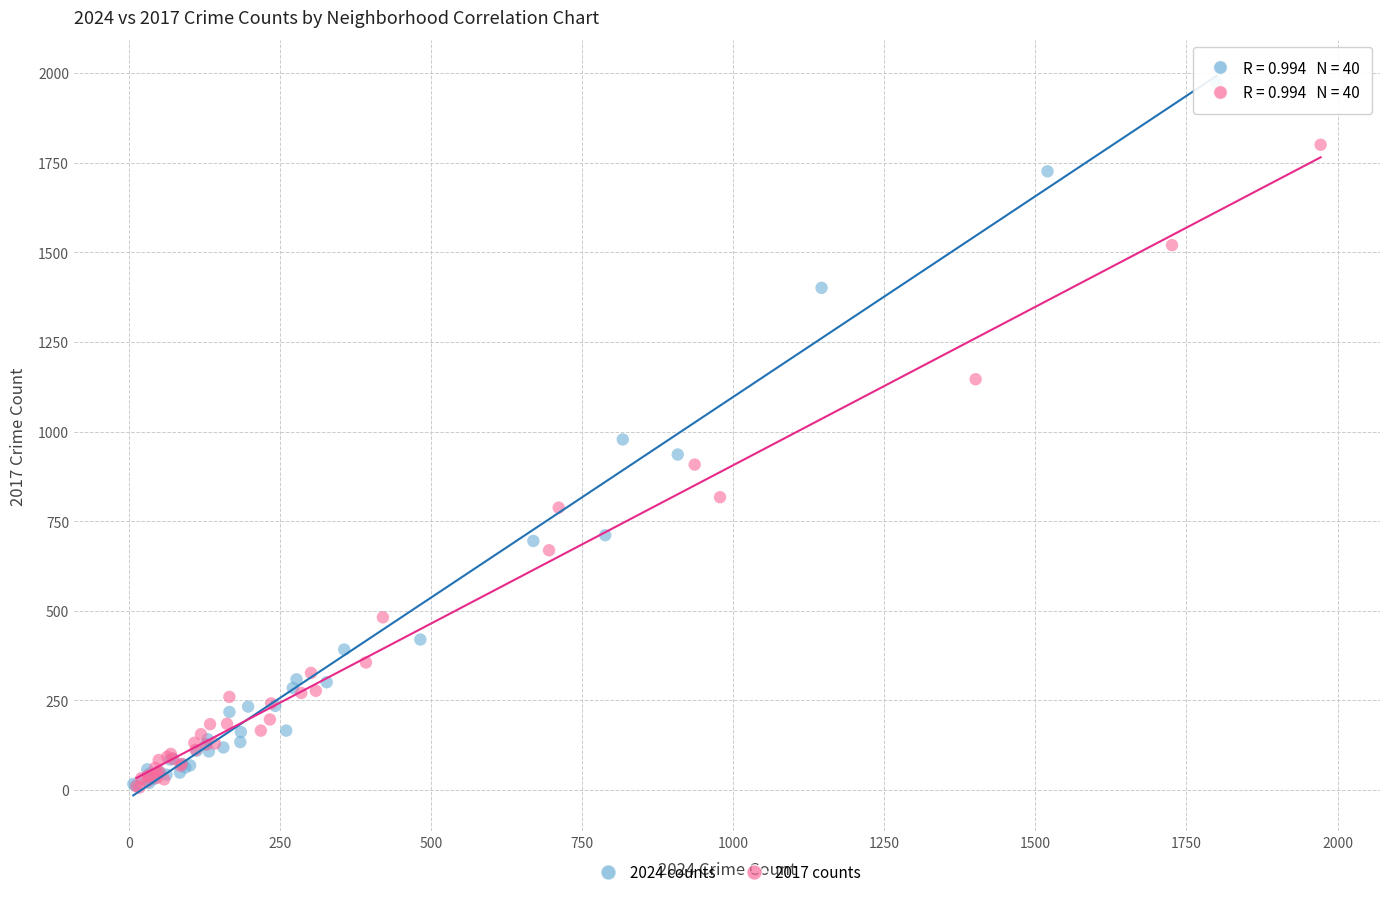

What are all the series names shown in the legend?

2024 counts, 2017 counts